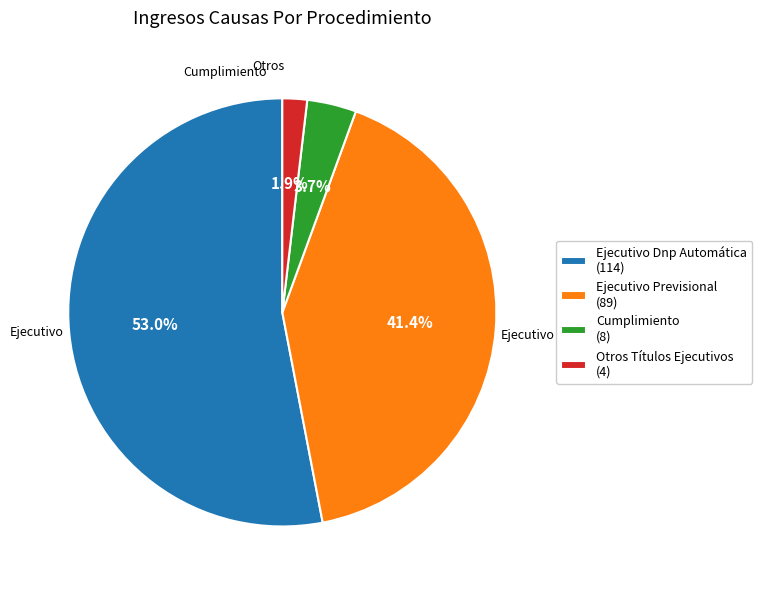

Between Otros Títulos Ejecutivos (4) and Cumplimiento (8), which is larger?

Cumplimiento (8)